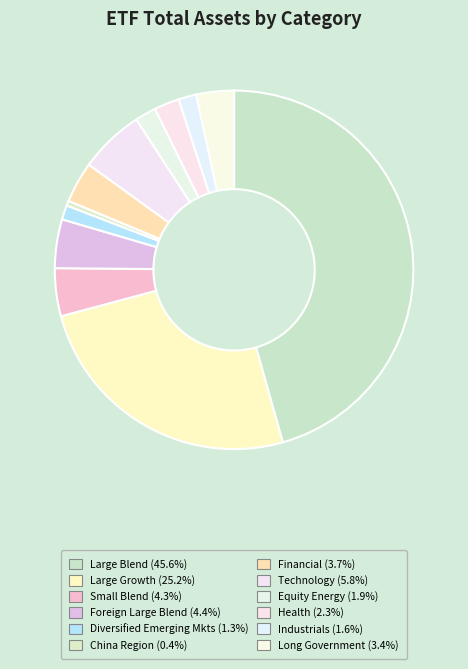

How many slices are in this pie chart?

12